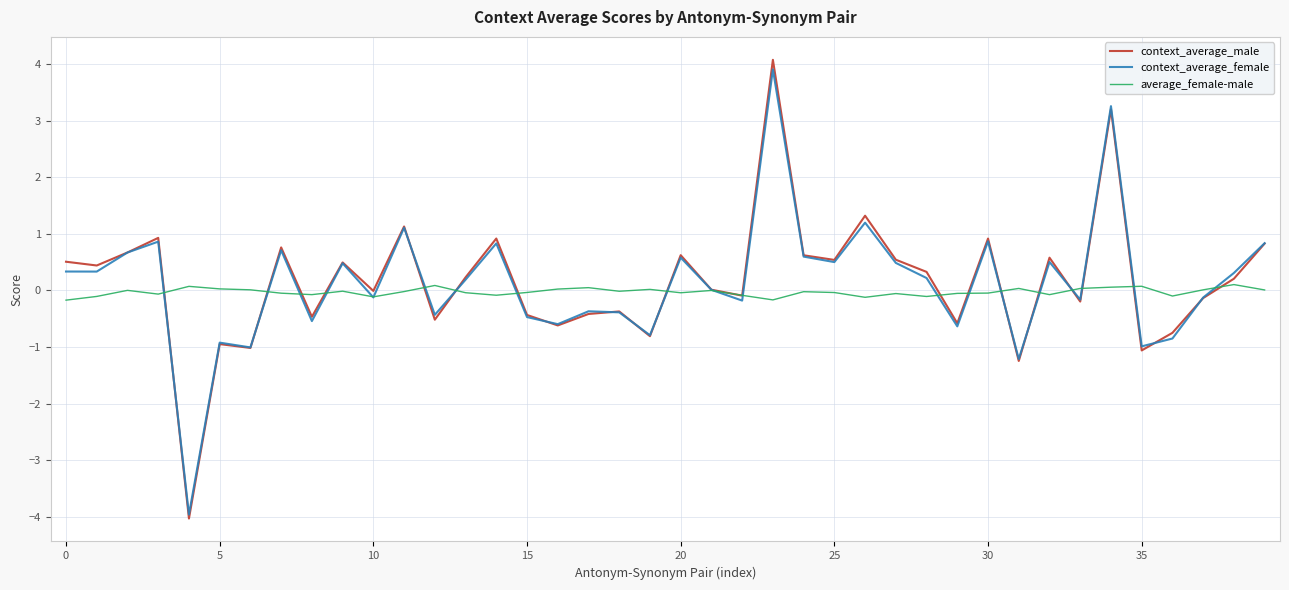

What is the maximum value shown in the chart?

4.1